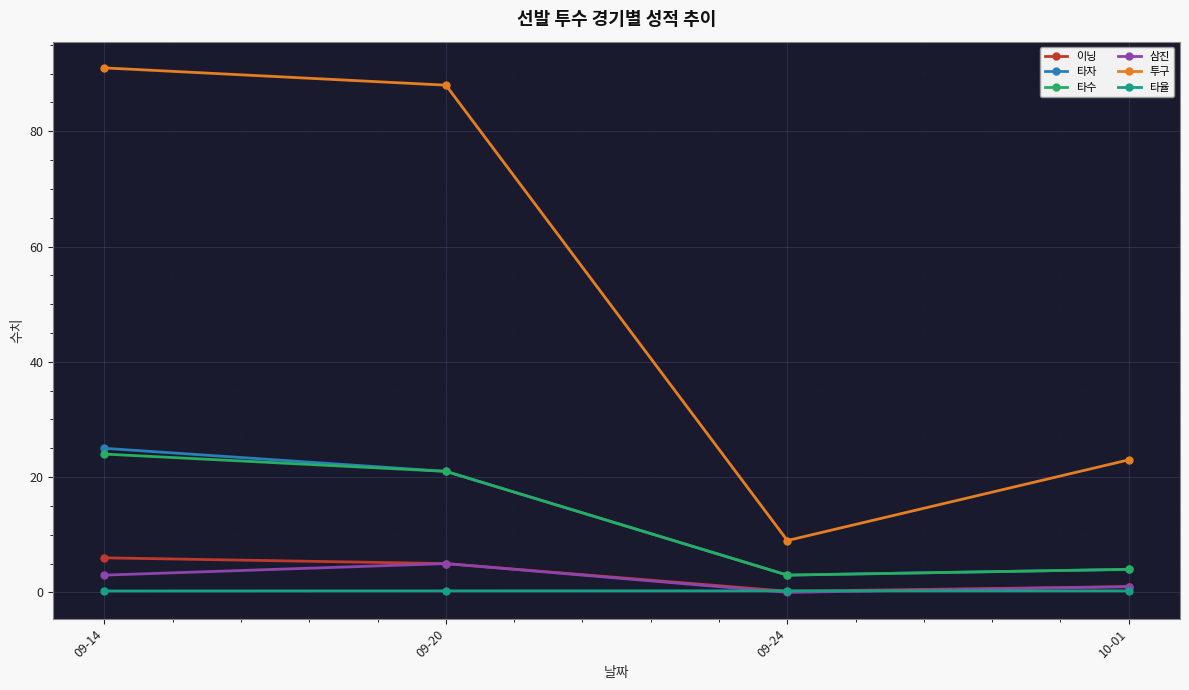

What is the value of the 이닝 point at the 3rd from the left?

0.2